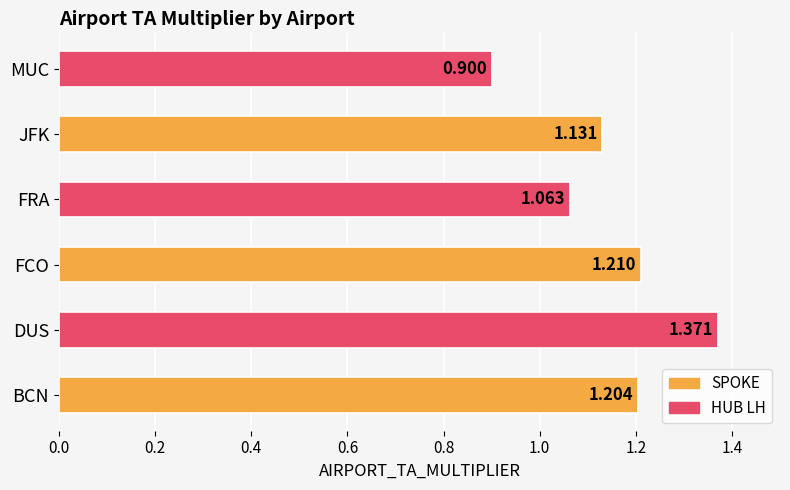

Between DUS and MUC, which is larger?

DUS